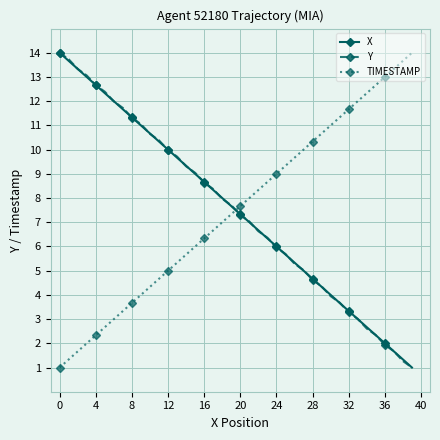

What is the sum of all X values?

300.0